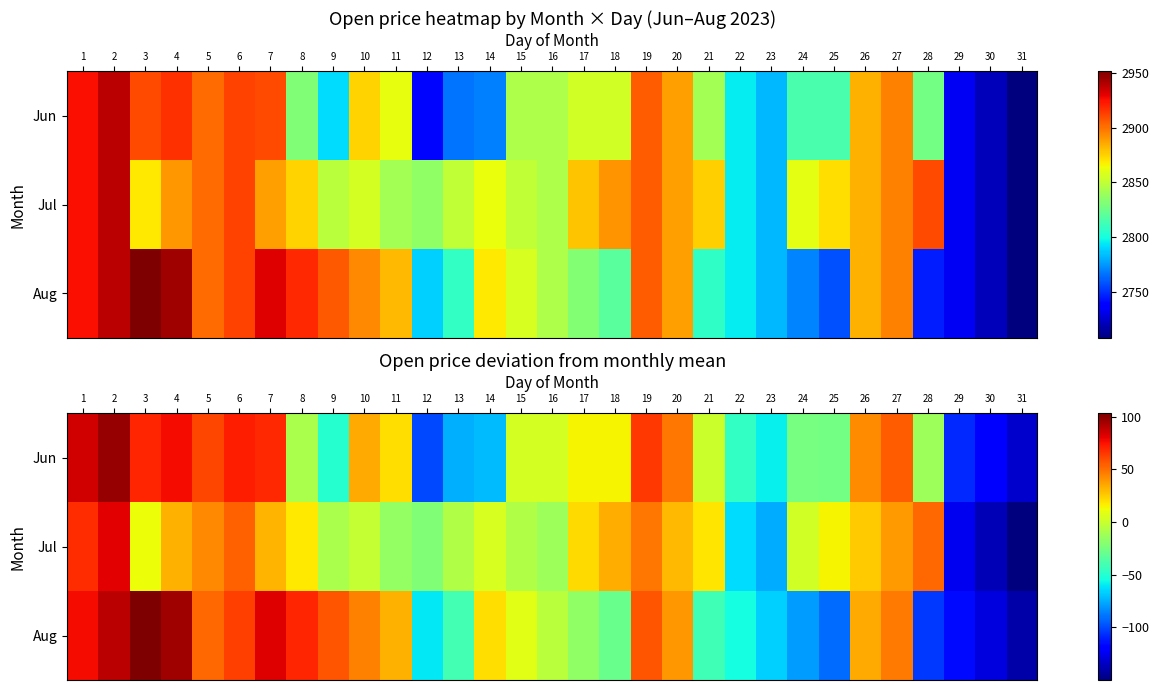

What is the difference between the maximum and second lowest values in the Aug series?

231.6